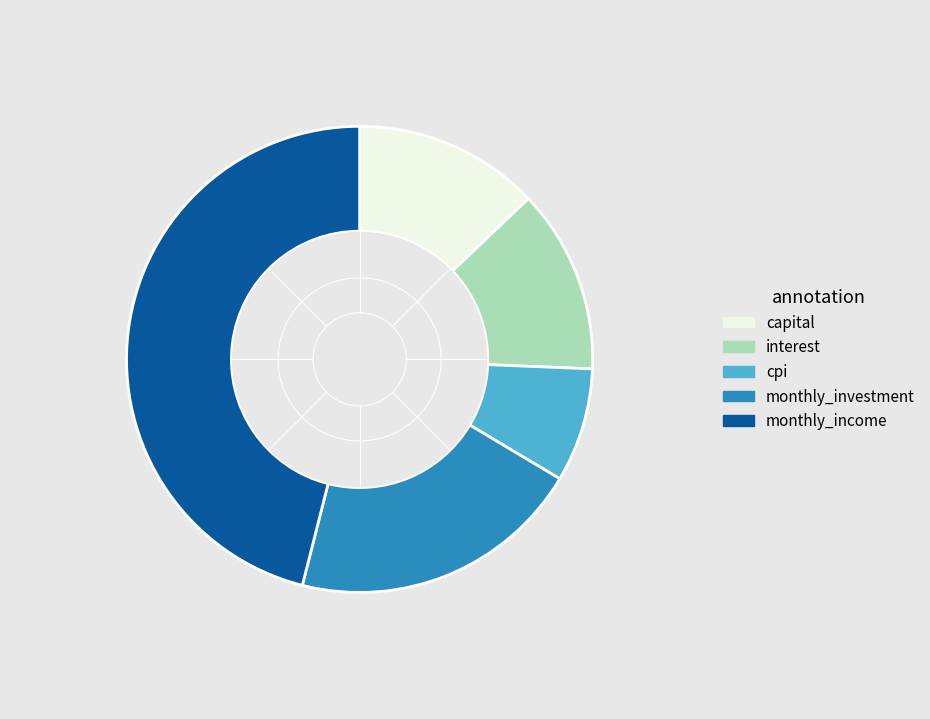

True or false: monthly_income accounts for 46% of the total.

True